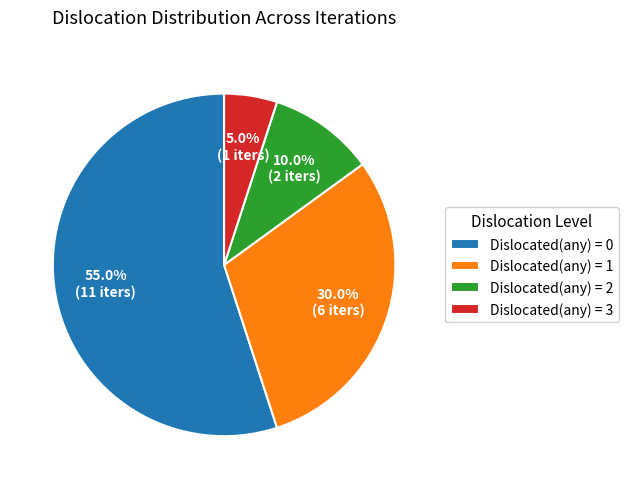

To the nearest percent, what is the average slice percentage?

25%